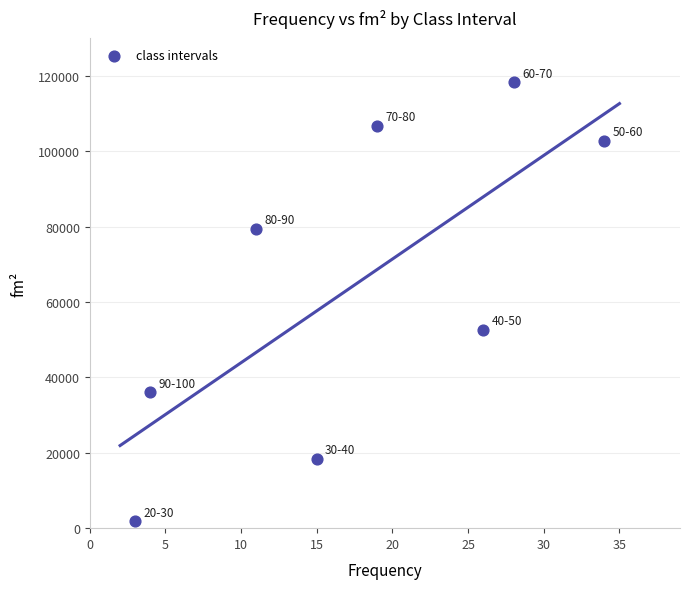

What Y value in the scatter plot is closest to 60087?

52650